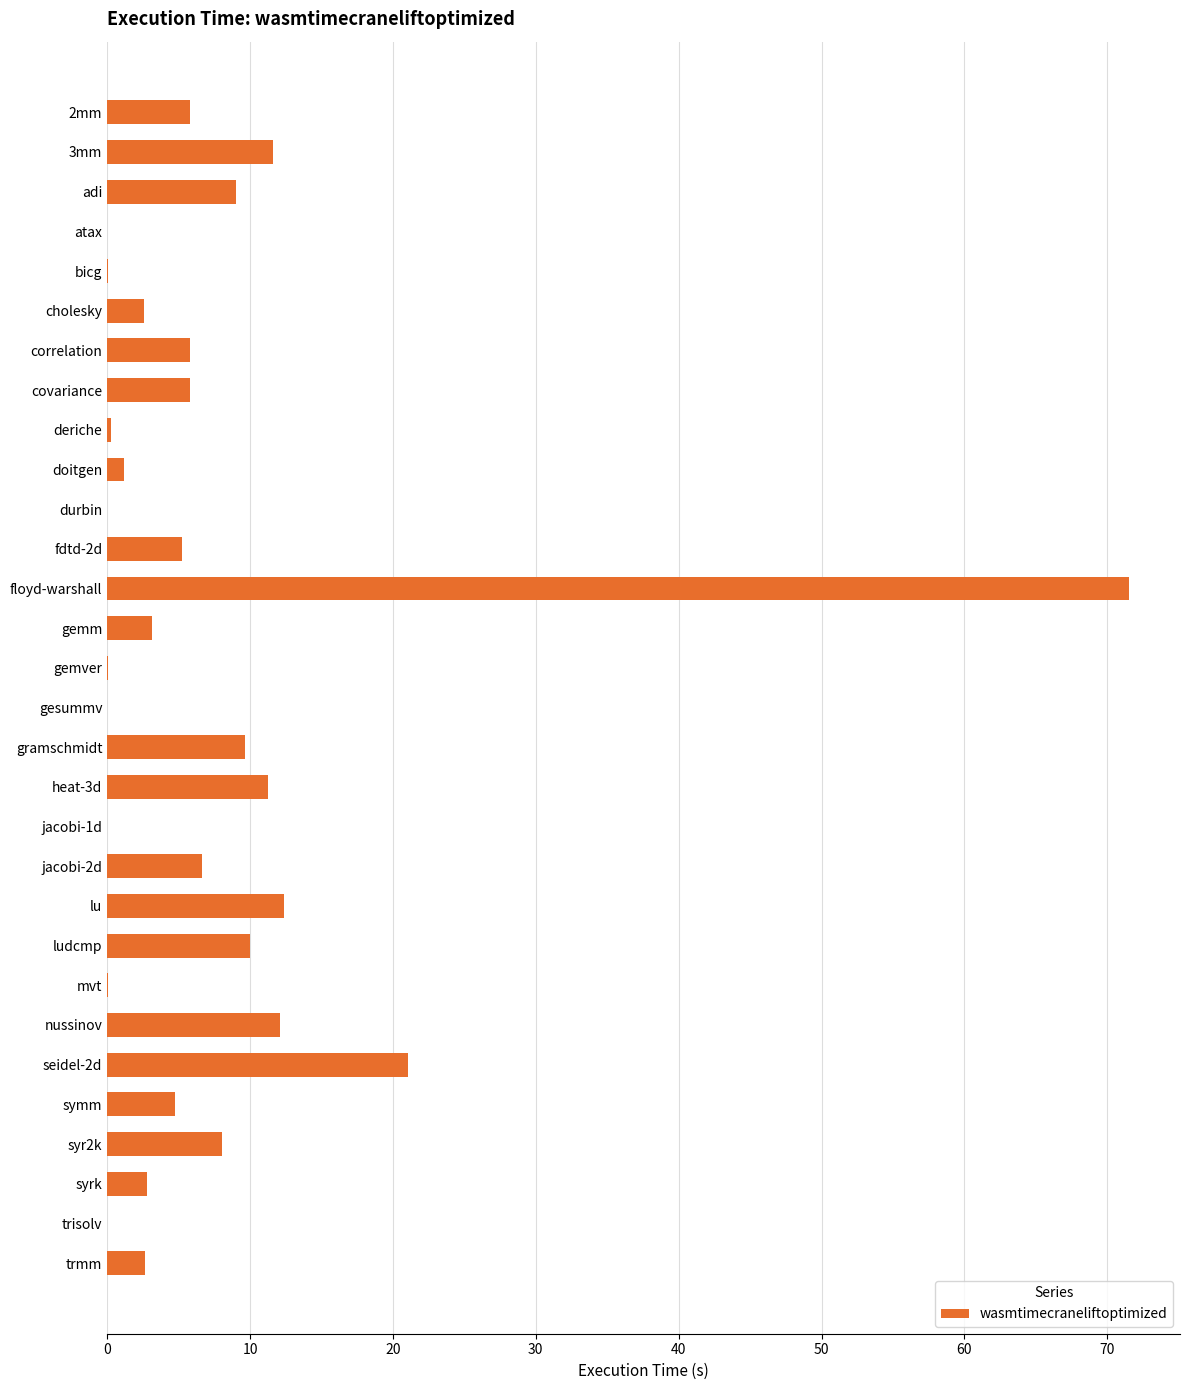

Which category has the highest value across all series?

floyd-warshall